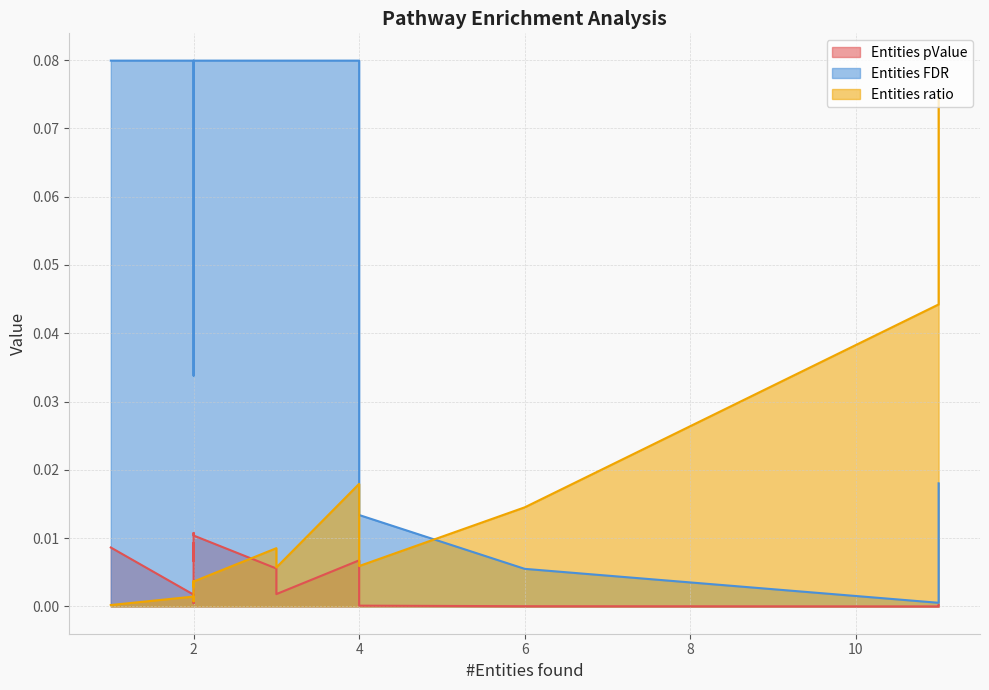

Rank the series by their maximum value, from highest to lowest.

Entities FDR, Entities ratio, Entities pValue